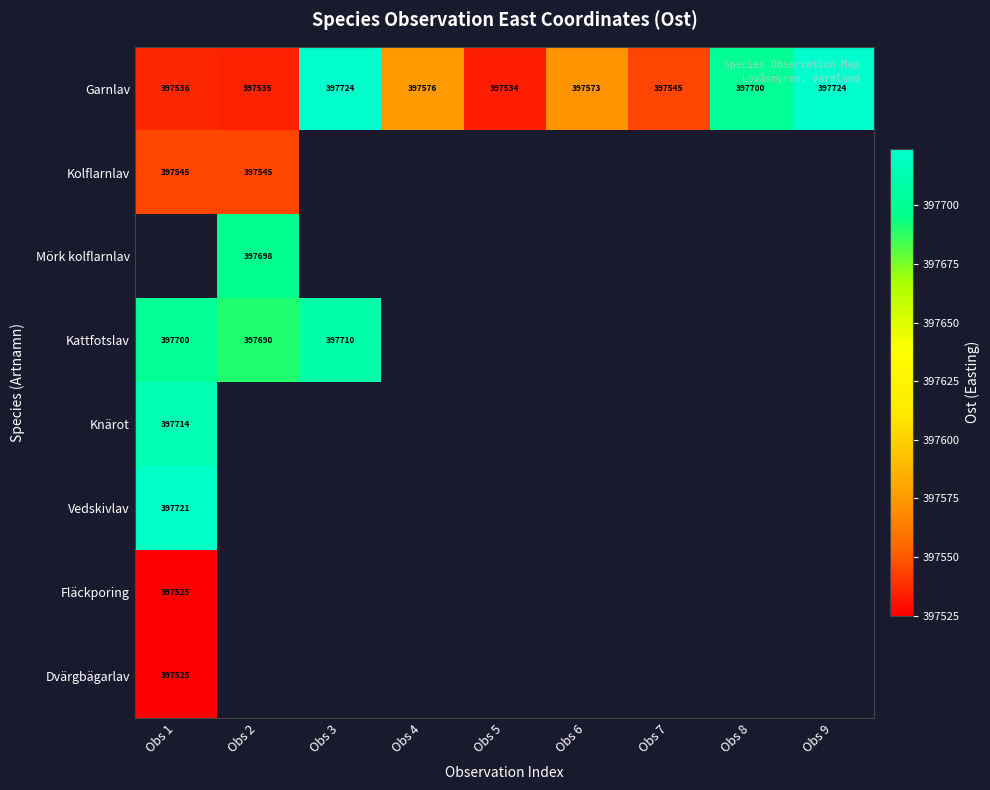

Between Obs 5 and Obs 2, which is larger?

Obs 2